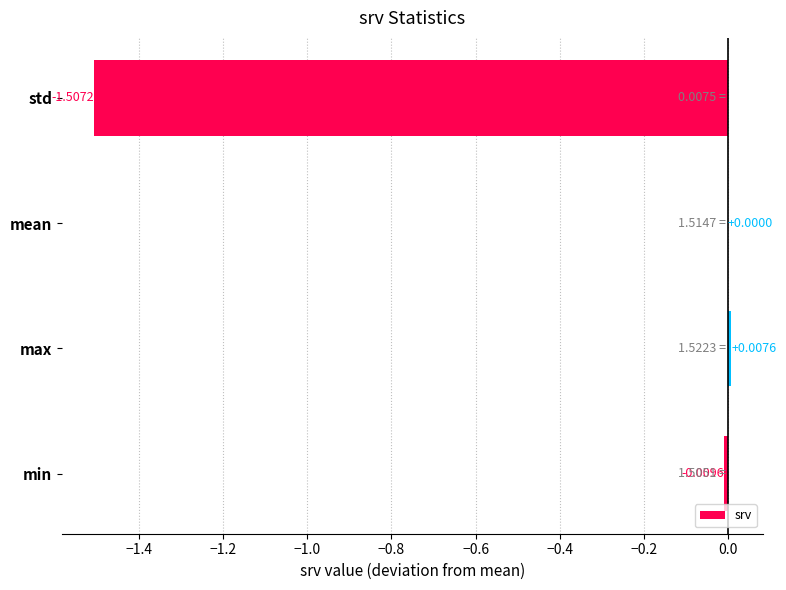

At which label is the value closest to 0?

mean